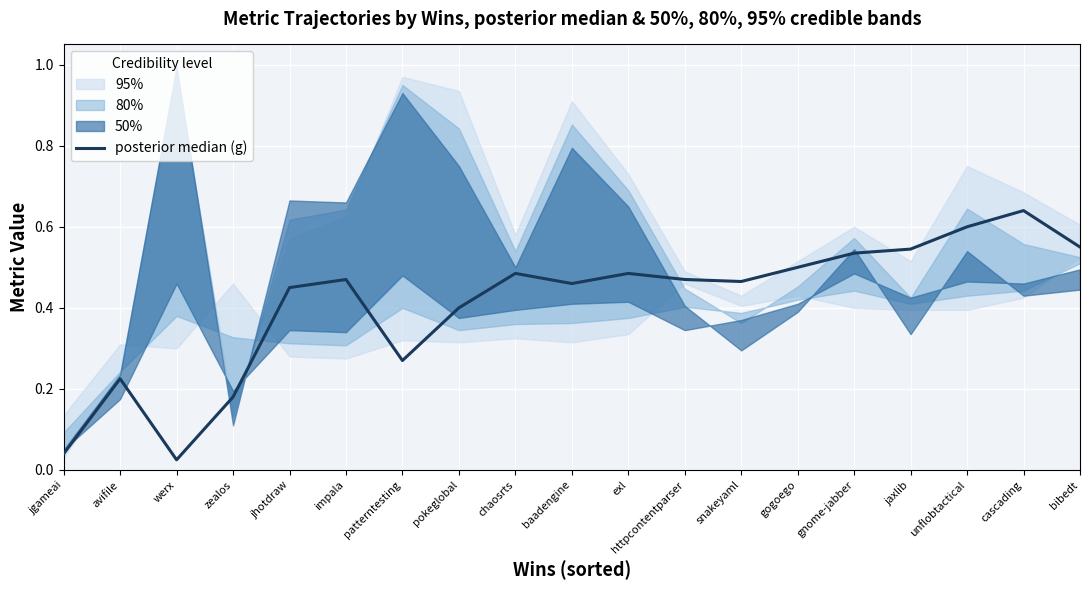

What position from the left is patterntesting?

7